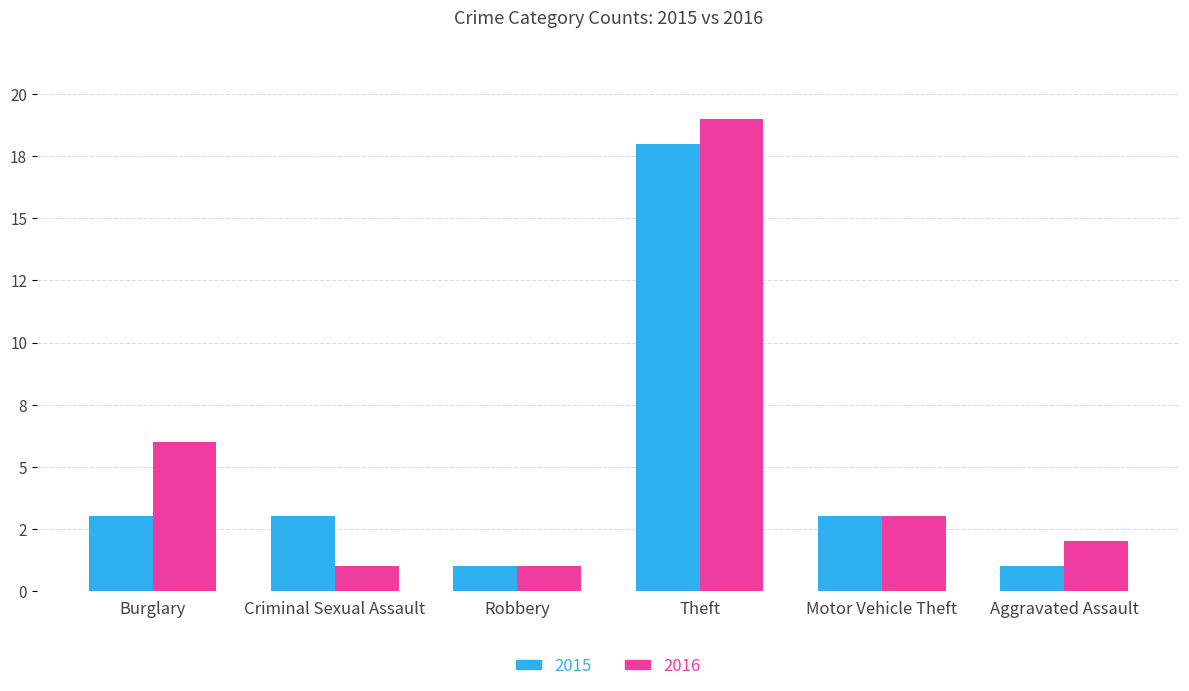

List the series in order of their overall mean, lowest first.

2015, 2016